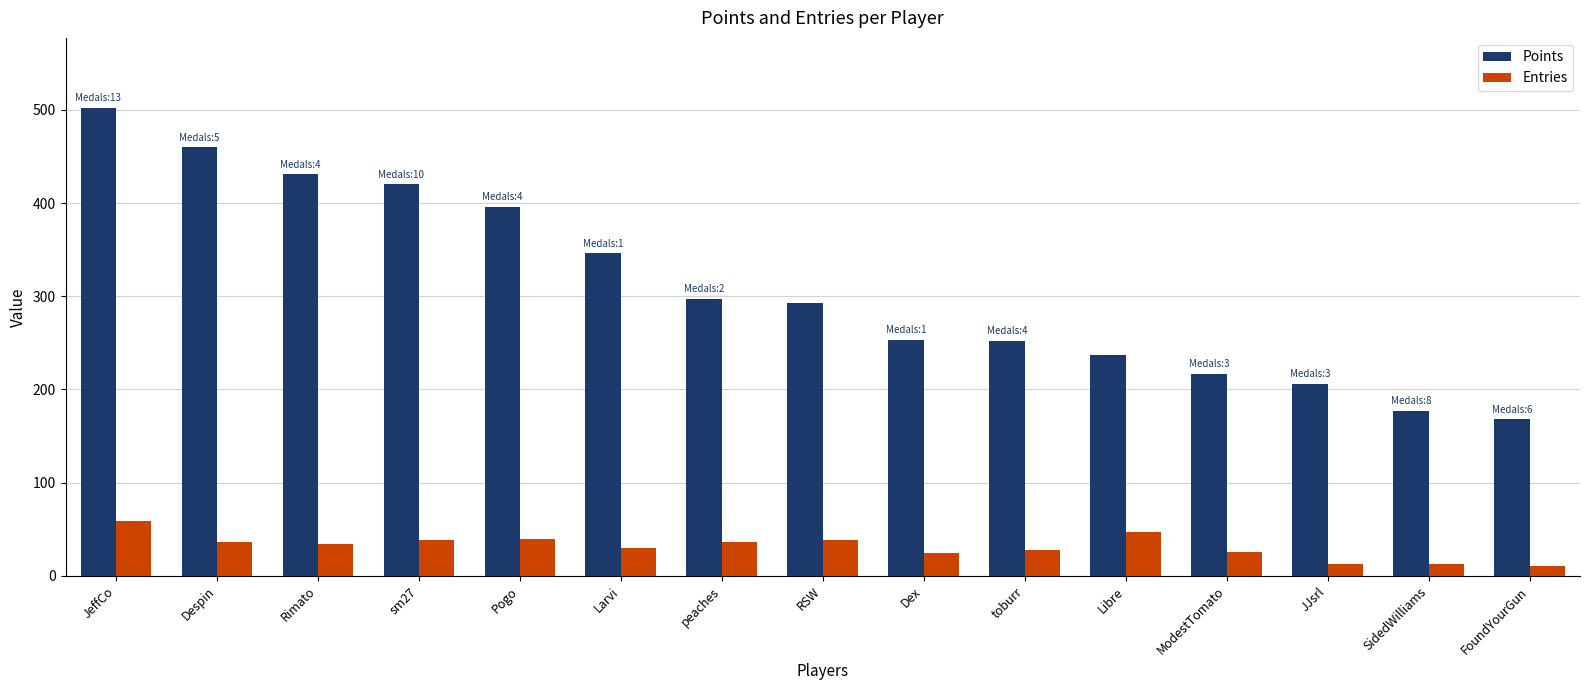

List the series in order of their overall mean, highest first.

Points, Entries